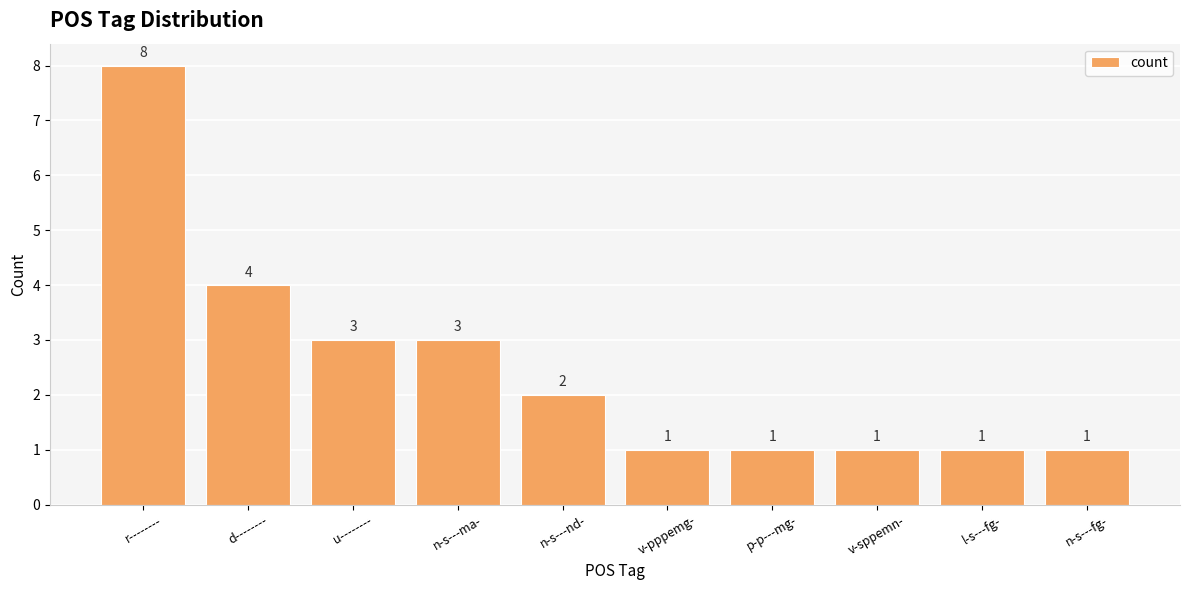

Does the chart contain any negative values?

No